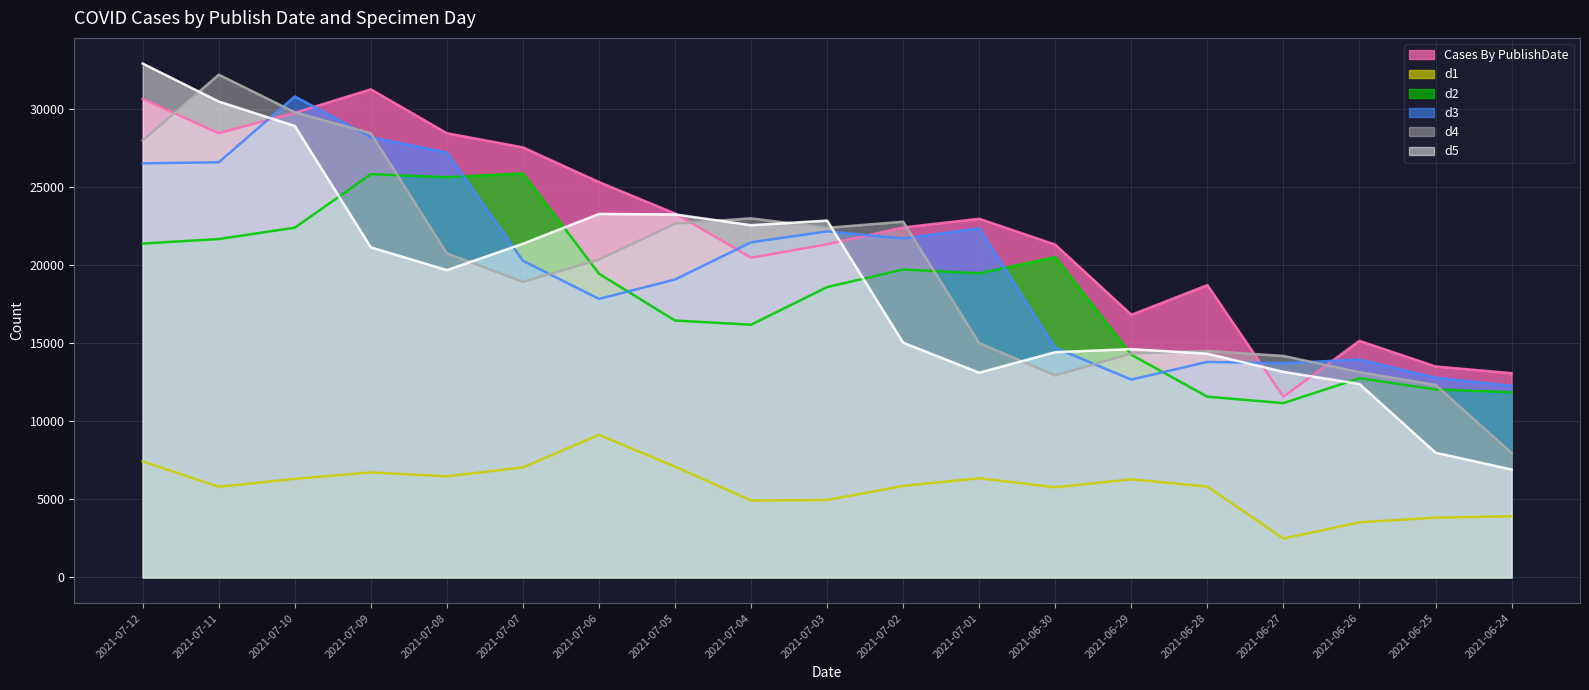

The d2 series shows 21653 at 2021-07-11. True or false?

True